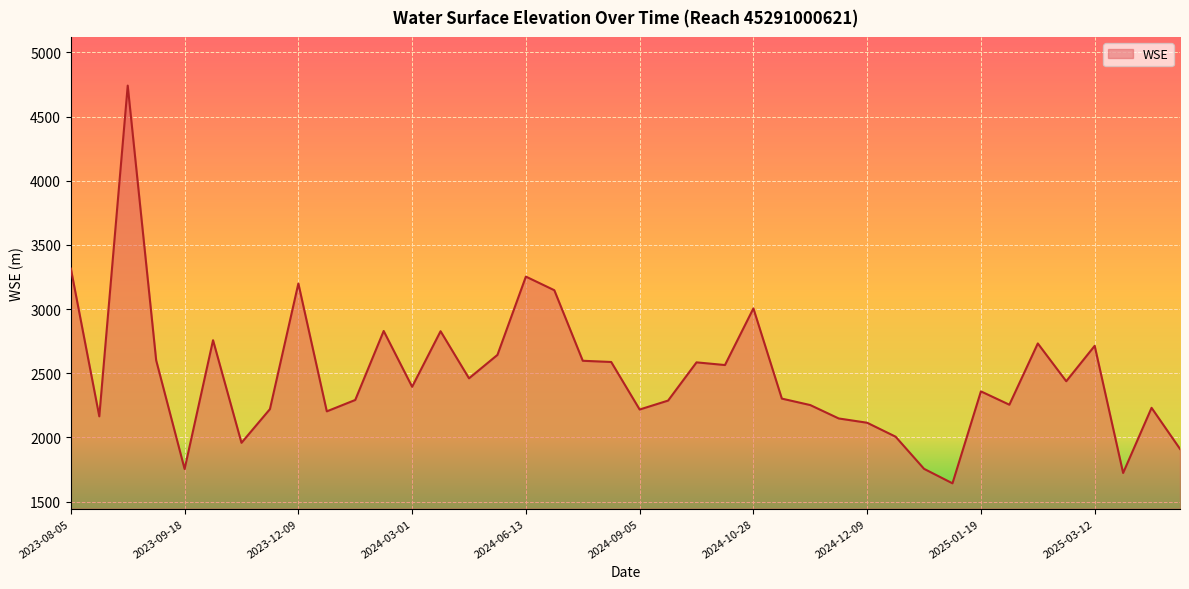

What is the greatest value displayed?

4740.9